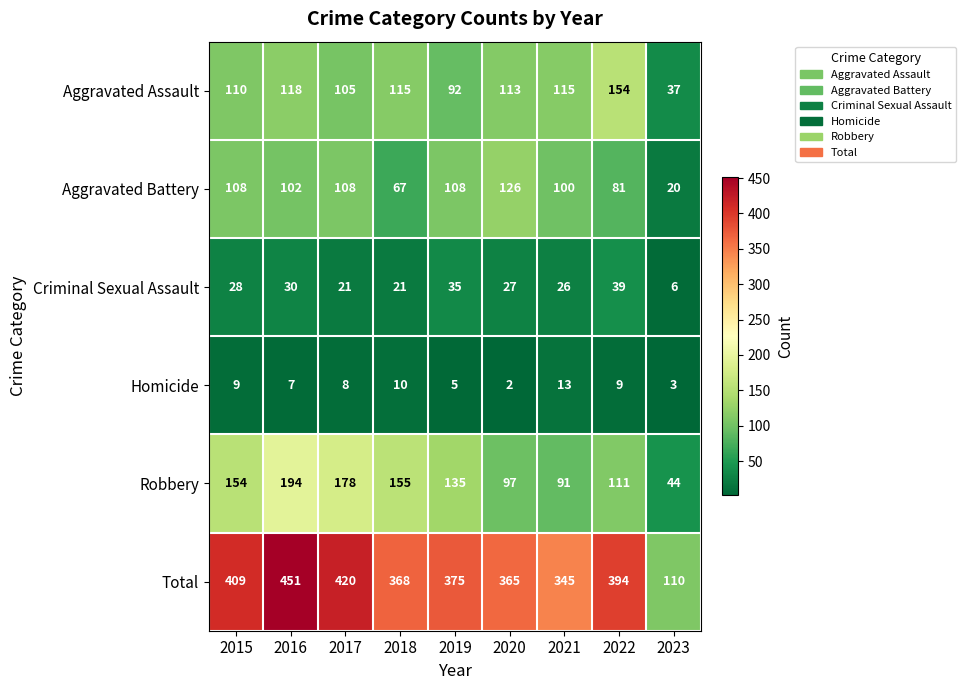

Where does the Total series first go above 375?

2015